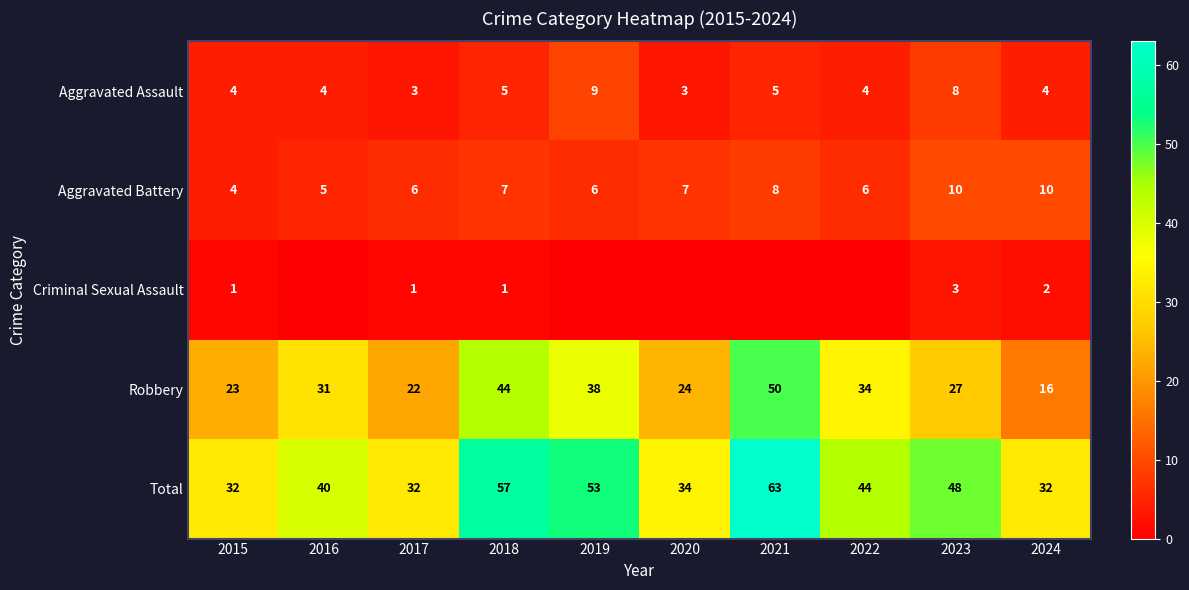

What is the maximum value for Aggravated Battery?

10